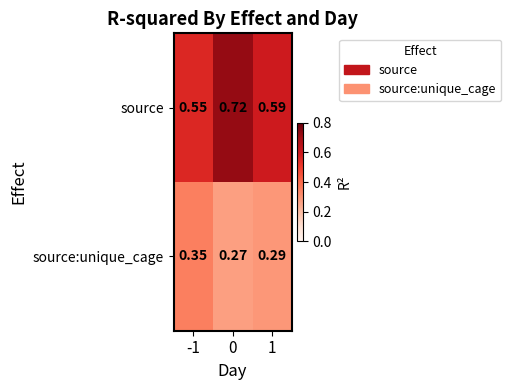

What is the difference between the highest and lowest values at -1?

0.2